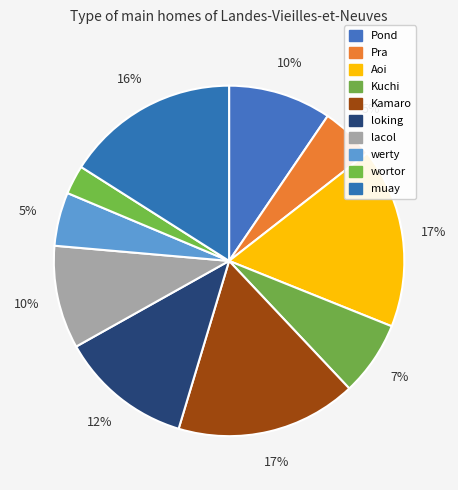

What percentage do Kamaro and lacol together represent?

26.2%